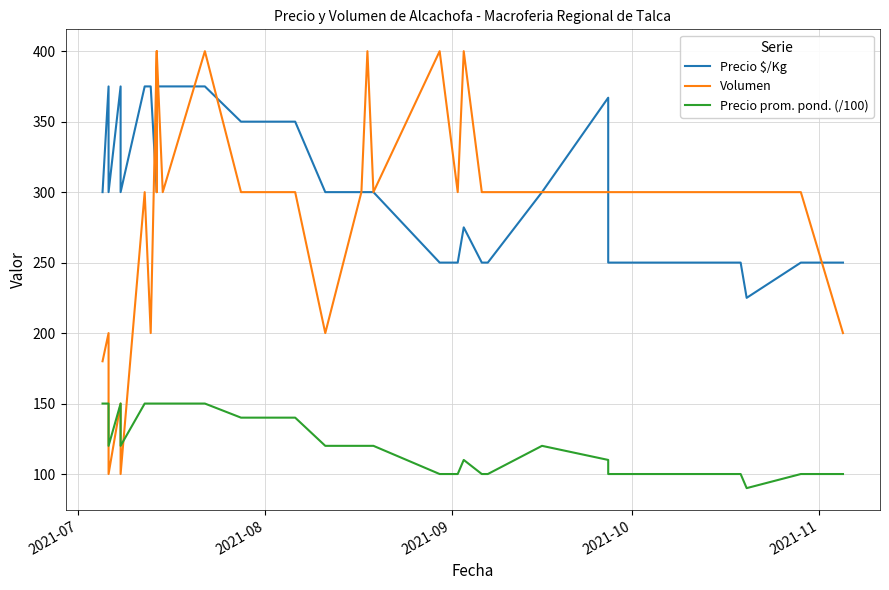

What is the lowest value of the Precio $/Kg series?

225